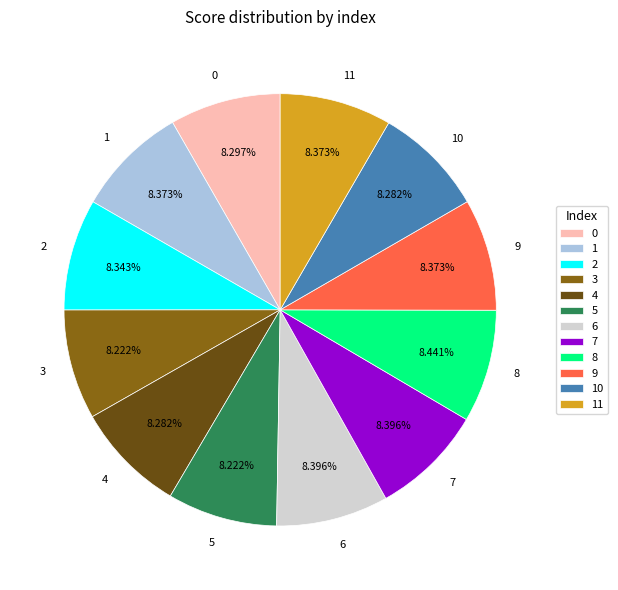

Do 4 and 1 together represent more than half of the pie?

No